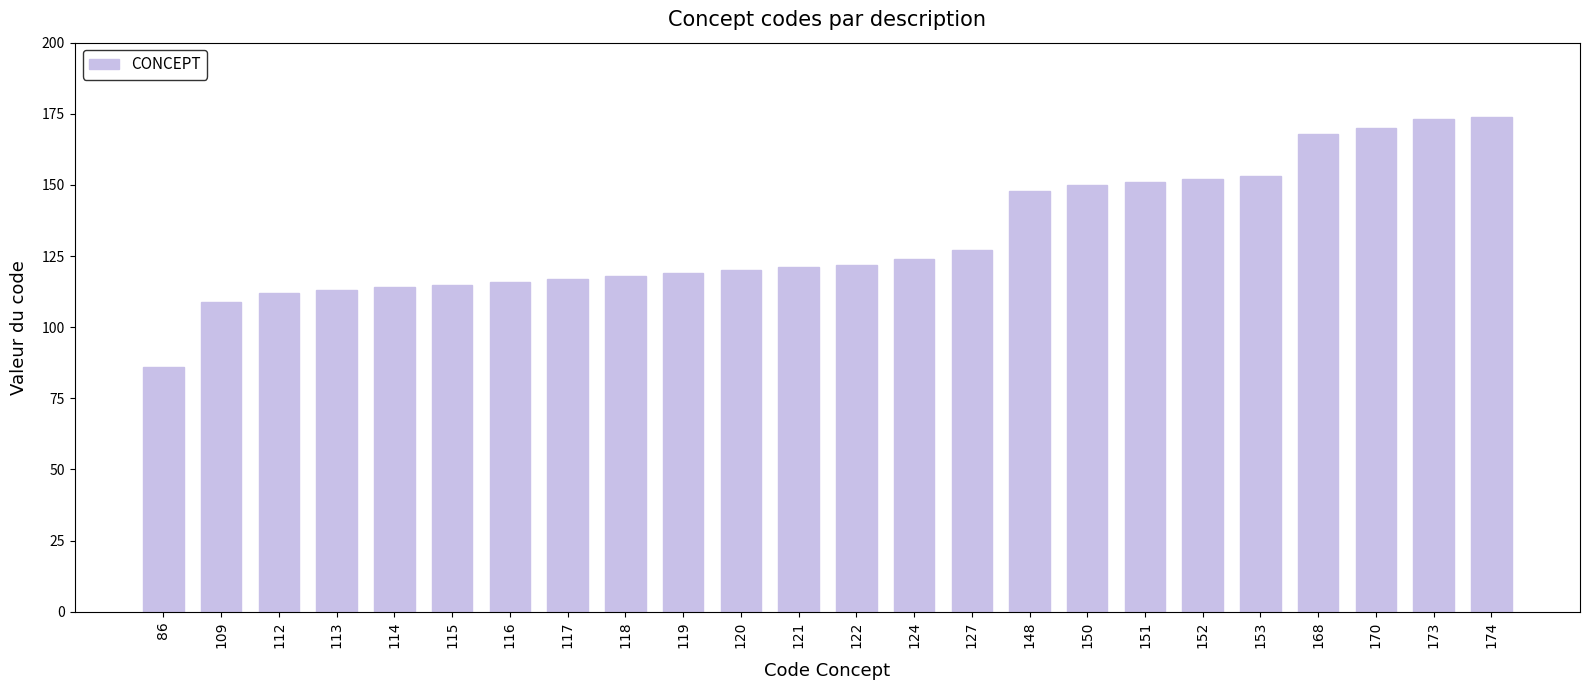

What is the average value?

132